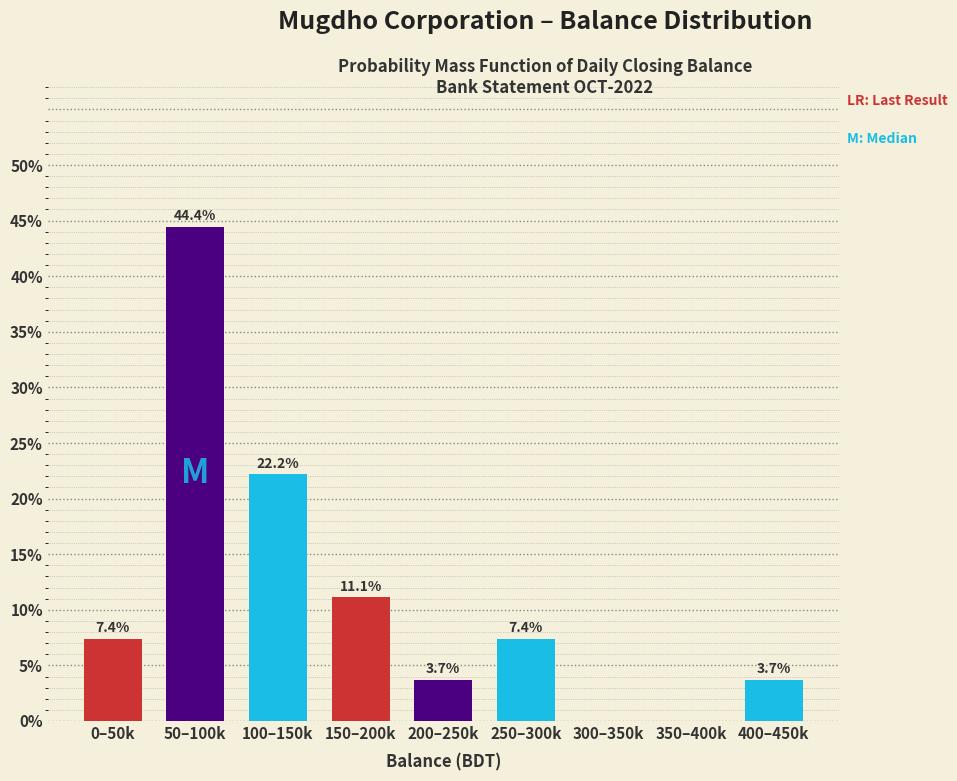

Reading left to right, what are all the values shown in this chart?

0–50k=7.4	50–100k=44.4	100–150k=22.2	150–200k=11.1	200–250k=3.7	250–300k=7.4	300–350k=0.0	350–400k=0.0	400–450k=3.7